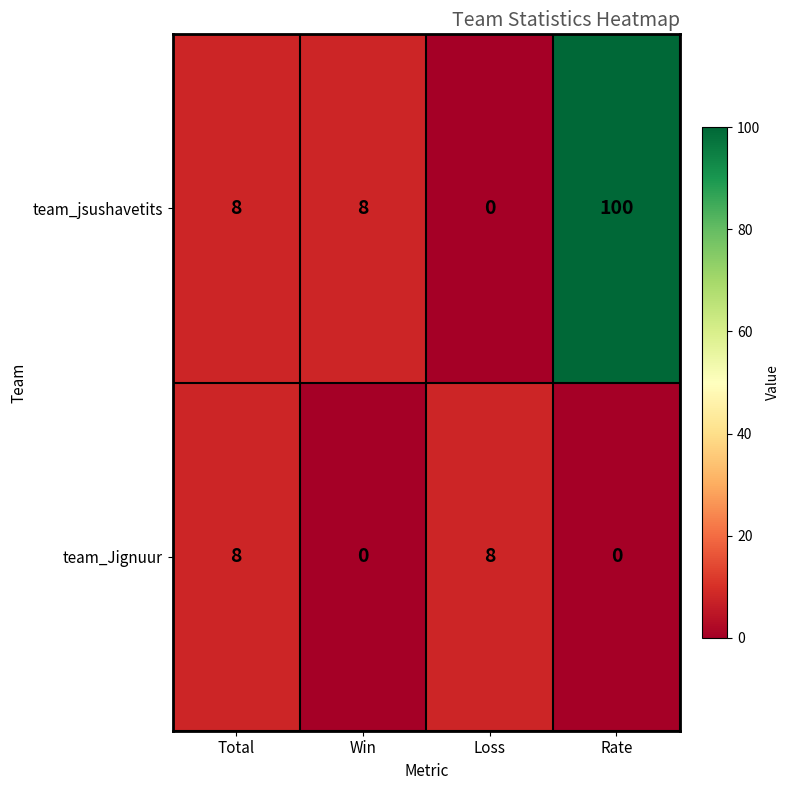

How many distinct data groups are displayed?

2